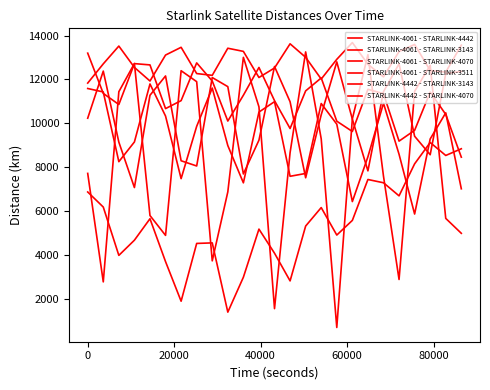

What is the value of the STARLINK-4061 - STARLINK-4070 point at the 10th from the left?

13419.4